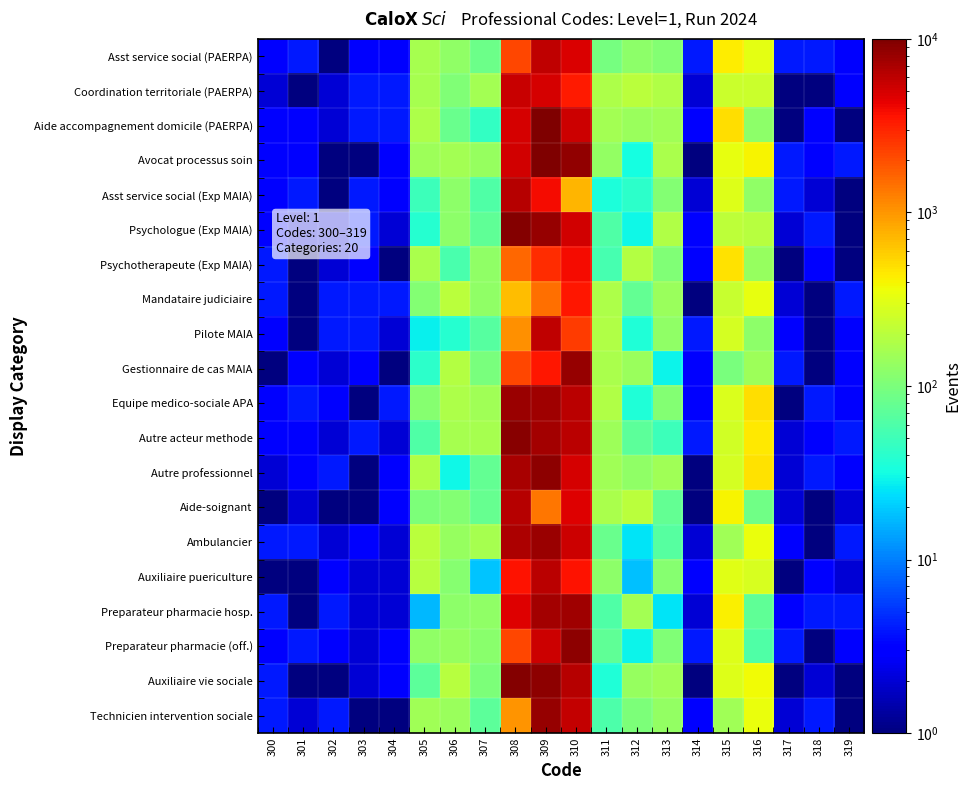

Reading left to right, what are all the values shown in this chart?

Asst service social (PAERPA): 300=3	301=4	302=1	303=3	304=3	305=165	306=126	307=85	308=2151	309=6041	310=4702	311=96	312=124	313=111	314=4	315=435	316=325	317=4	318=4	319=3
Coordination territoriale (PAERPA): 300=2	301=1	302=2	303=4	304=4	305=164	306=104	307=157	308=5477	309=4937	310=3370	311=173	312=202	313=180	314=2	315=239	316=245	317=1	318=1	319=3
Aide accompagnement domicile (PAERPA): 300=3	301=3	302=2	303=4	304=4	305=174	306=81	307=45	308=4995	309=9994	310=5414	311=159	312=140	313=149	314=3	315=500	316=122	317=1	318=3	319=1
Avocat processus soin: 300=3	301=3	302=1	303=1	304=3	305=146	306=158	307=138	308=5059	309=9648	310=8552	311=130	312=32	313=169	314=1	315=329	316=402	317=4	318=3	319=4
Asst service social (Exp MAIA): 300=3	301=4	302=1	303=4	304=3	305=50	306=120	307=61	308=6399	309=3856	310=729	311=34	312=41	313=108	314=2	315=298	316=127	317=4	318=2	319=1
Psychologue (Exp MAIA): 300=3	301=2	302=2	303=4	304=2	305=39	306=122	307=74	308=9509	309=8186	310=5146	311=61	312=30	313=183	314=3	315=207	316=194	317=2	318=4	319=1
Psychotherapeute (Exp MAIA): 300=4	301=1	302=2	303=3	304=1	305=171	306=57	307=127	308=1564	309=2831	310=3924	311=56	312=191	313=105	314=3	315=485	316=136	317=1	318=3	319=1
Mandataire judiciaire: 300=4	301=1	302=4	303=4	304=4	305=111	306=200	307=128	308=691	309=1484	310=3478	311=173	312=77	313=140	314=1	315=236	316=337	317=2	318=1	319=4
Pilote MAIA: 300=3	301=1	302=4	303=4	304=2	305=28	306=38	307=66	308=1072	309=5944	310=2399	311=184	312=36	313=127	314=4	315=271	316=121	317=3	318=1	319=3
Gestionnaire de cas MAIA: 300=1	301=3	302=2	303=3	304=1	305=42	306=186	307=98	308=2189	309=3511	310=8309	311=167	312=140	313=29	314=3	315=98	316=145	317=4	318=1	319=3
Equipe medico-sociale APA: 300=3	301=4	302=3	303=1	304=4	305=114	306=174	307=150	308=7845	309=7707	310=6099	311=182	312=36	313=111	314=3	315=288	316=499	317=1	318=4	319=3
Autre acteur methode: 300=3	301=3	302=2	303=4	304=2	305=61	306=163	307=163	308=9217	309=7472	310=6127	311=148	312=70	313=49	314=4	315=257	316=451	317=2	318=3	319=4
Autre professionnel: 300=2	301=3	302=4	303=1	304=3	305=184	306=30	307=75	308=7156	309=8676	310=4997	311=152	312=128	313=153	314=1	315=270	316=484	317=2	318=4	319=3
Aide-soignant: 300=1	301=2	302=1	303=1	304=3	305=103	306=111	307=79	308=6422	309=1356	310=4648	311=166	312=199	313=76	314=1	315=394	316=89	317=2	318=1	319=2
Ambulancier: 300=4	301=4	302=2	303=3	304=2	305=202	306=135	307=160	308=6958	309=8013	310=5278	311=82	312=25	313=65	314=2	315=153	316=340	317=3	318=1	319=4
Auxiliaire puericulture: 300=1	301=1	302=3	303=2	304=2	305=198	306=114	307=19	308=3628	309=6193	310=3555	311=120	312=18	313=115	314=3	315=307	316=274	317=1	318=3	319=2
Preparateur pharmacie hosp.: 300=4	301=1	302=4	303=2	304=2	305=17	306=121	307=128	308=4646	309=7470	310=7580	311=62	312=157	313=25	314=2	315=410	316=73	317=3	318=4	319=4
Preparateur pharmacie (off.): 300=3	301=4	302=3	303=2	304=3	305=126	306=136	307=119	308=2197	309=5255	310=8815	311=73	312=29	313=105	314=4	315=302	316=61	317=4	318=1	319=3
Auxiliaire vie sociale: 300=4	301=1	302=1	303=2	304=3	305=70	306=194	307=101	308=9435	309=8811	310=6453	311=36	312=138	313=150	314=1	315=299	316=378	317=1	318=2	319=1
Technicien intervention sociale: 300=4	301=2	302=4	303=1	304=1	305=153	306=141	307=70	308=1013	309=8306	310=5740	311=60	312=102	313=130	314=3	315=153	316=343	317=2	318=4	319=1